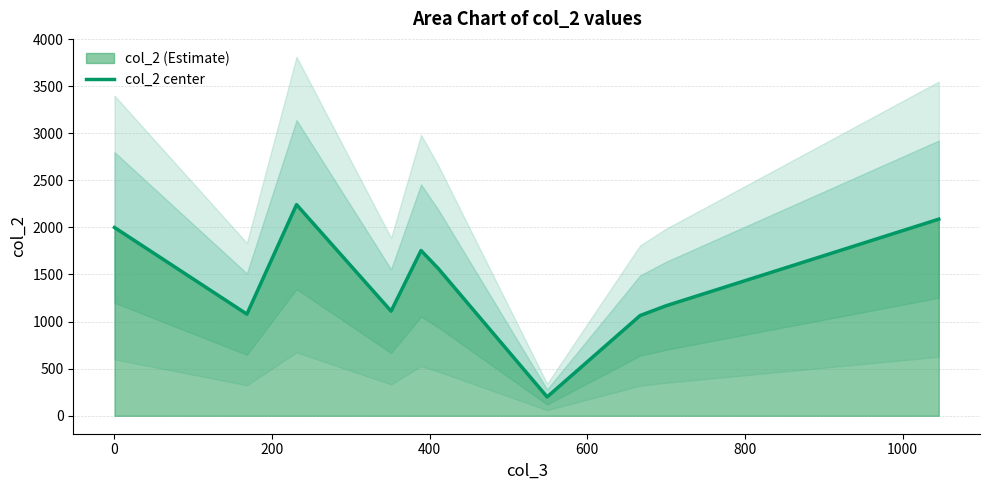

What is the maximum value for col_2 center?

2241.6